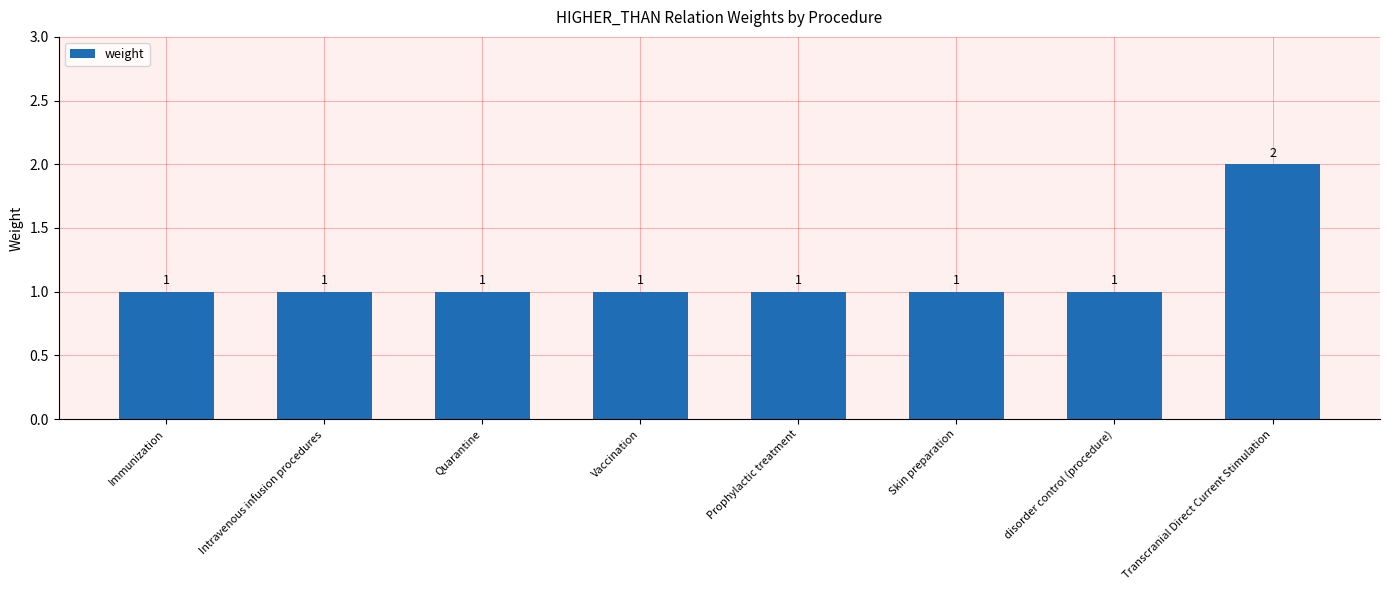

Which has a higher value, Transcranial Direct Current Stimulation or Prophylactic treatment?

Transcranial Direct Current Stimulation